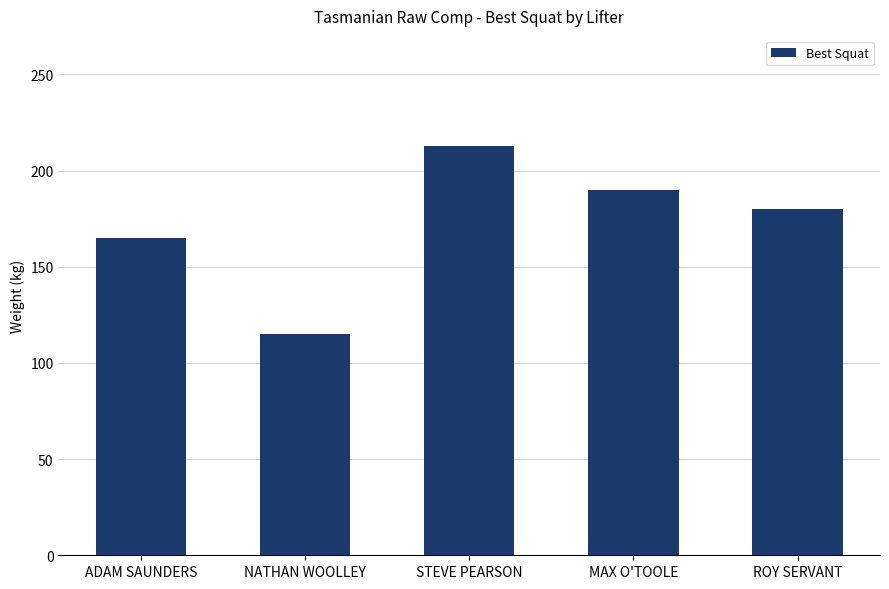

How many bars are there in total?

5